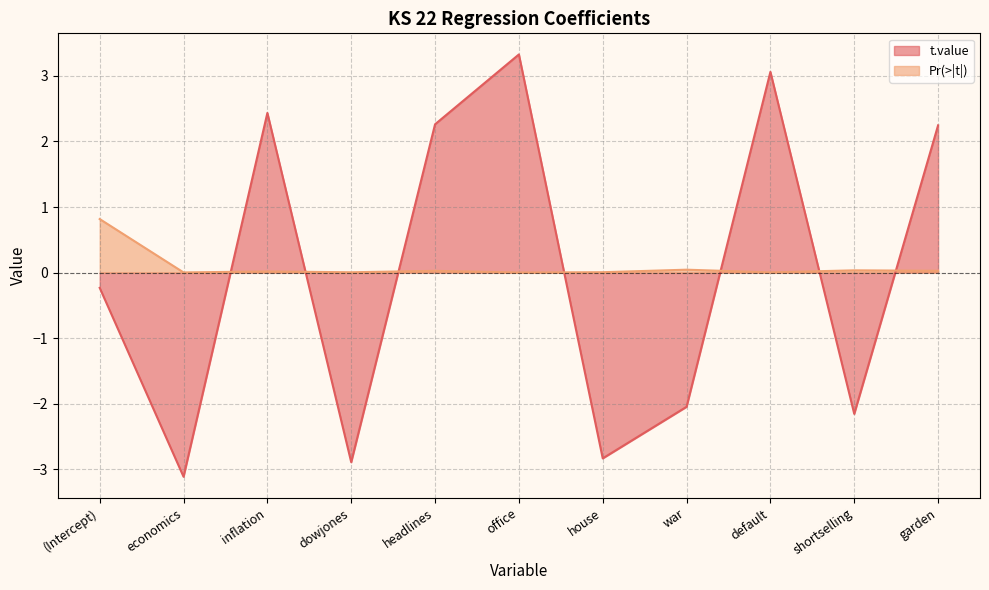

How many distinct data groups are displayed?

2